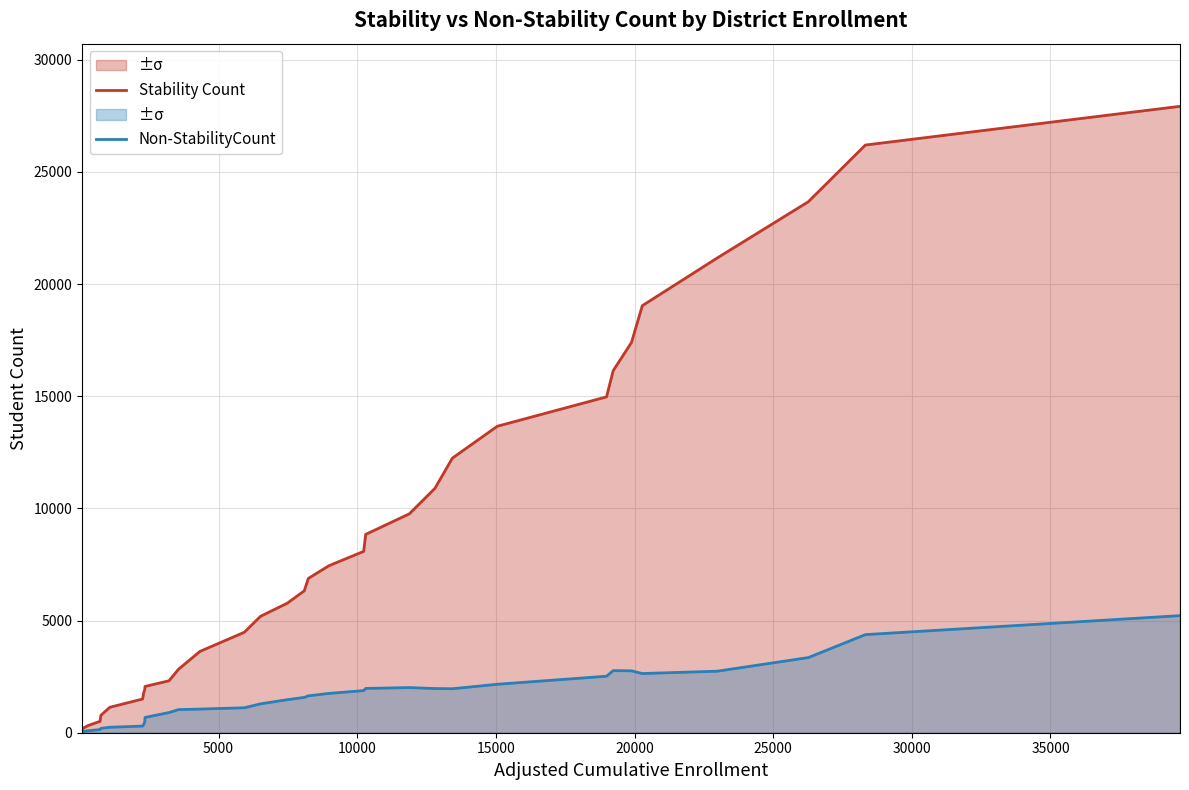

How many lines are shown in the chart?

2